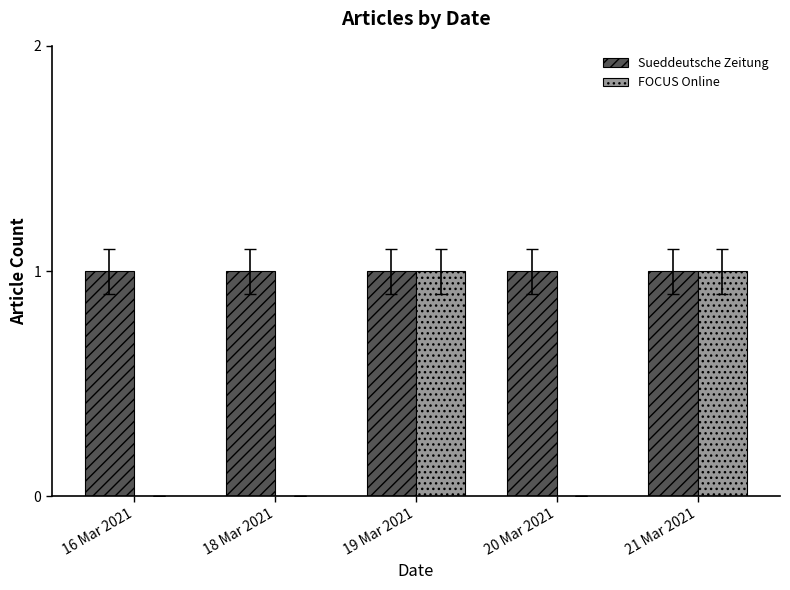

What is the spread (max minus min) of values at 20 Mar 2021?

1